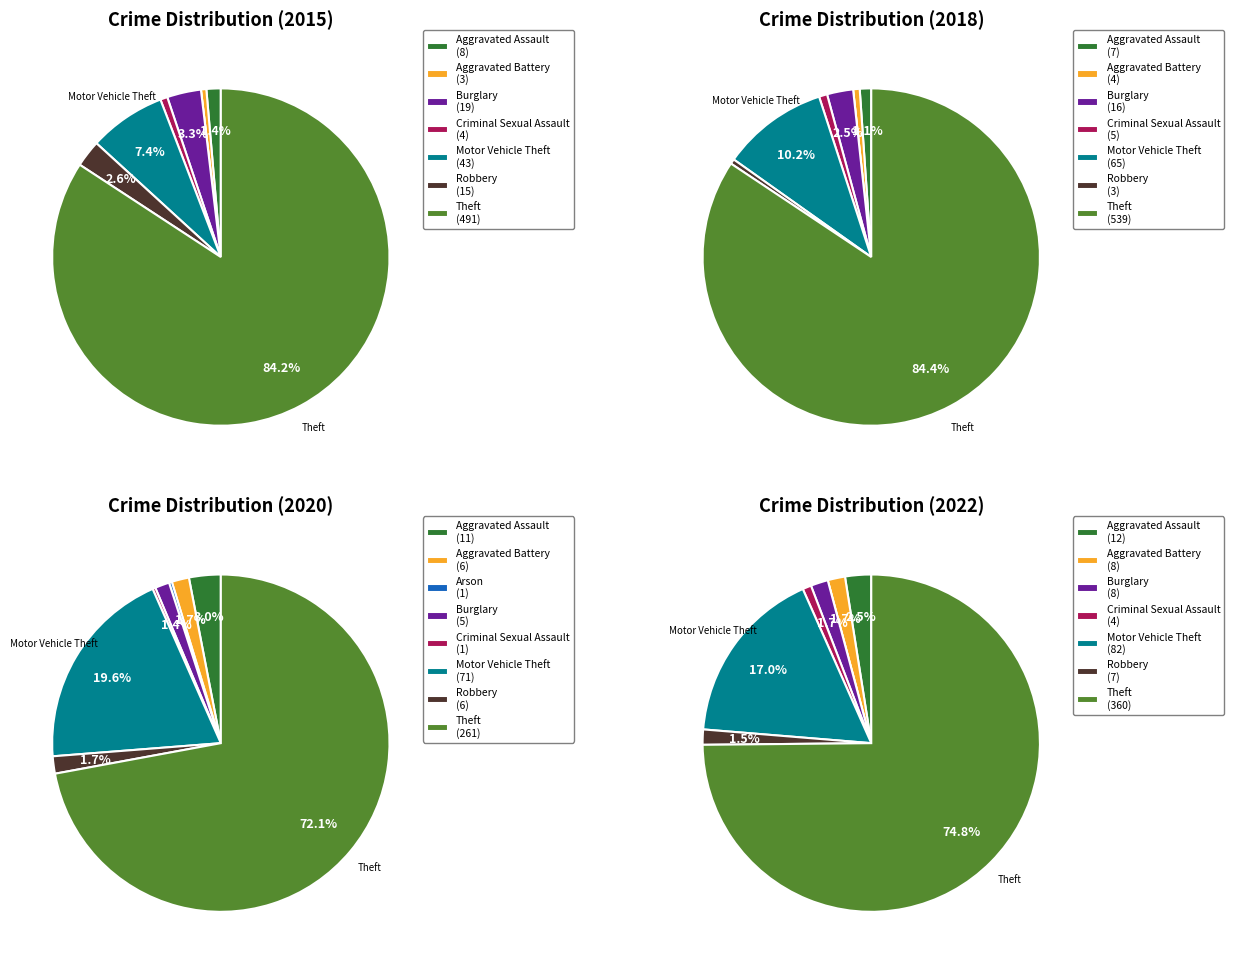

How much of the chart is everything except Arson?

100.0%